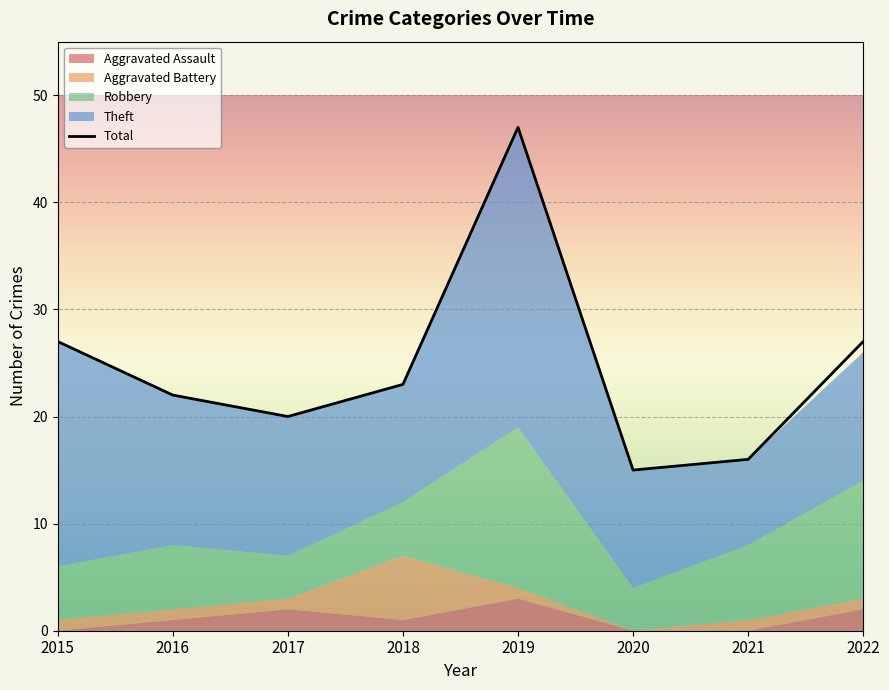

What is the ratio of the value at 2022 to the value at 2017?

1.4